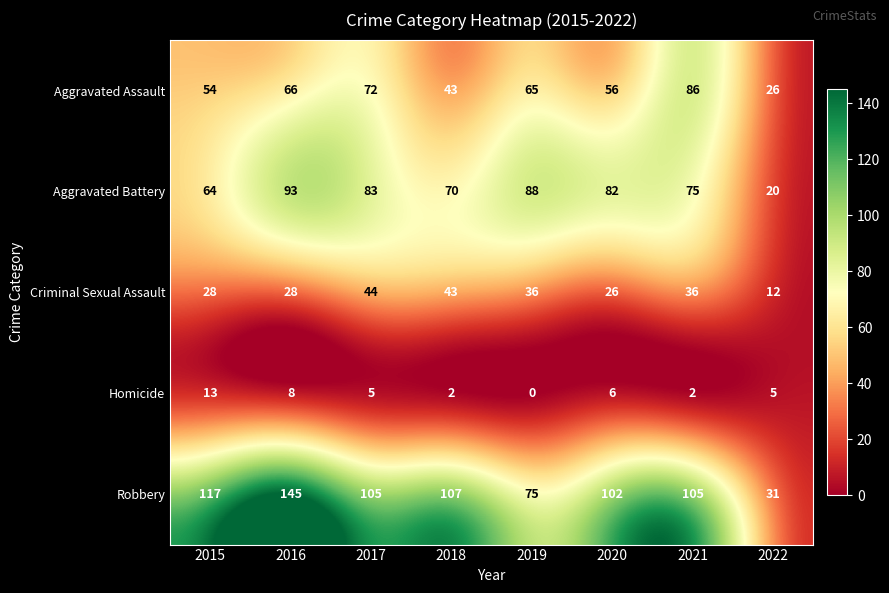

At which label does Aggravated Battery reach its peak?

2016